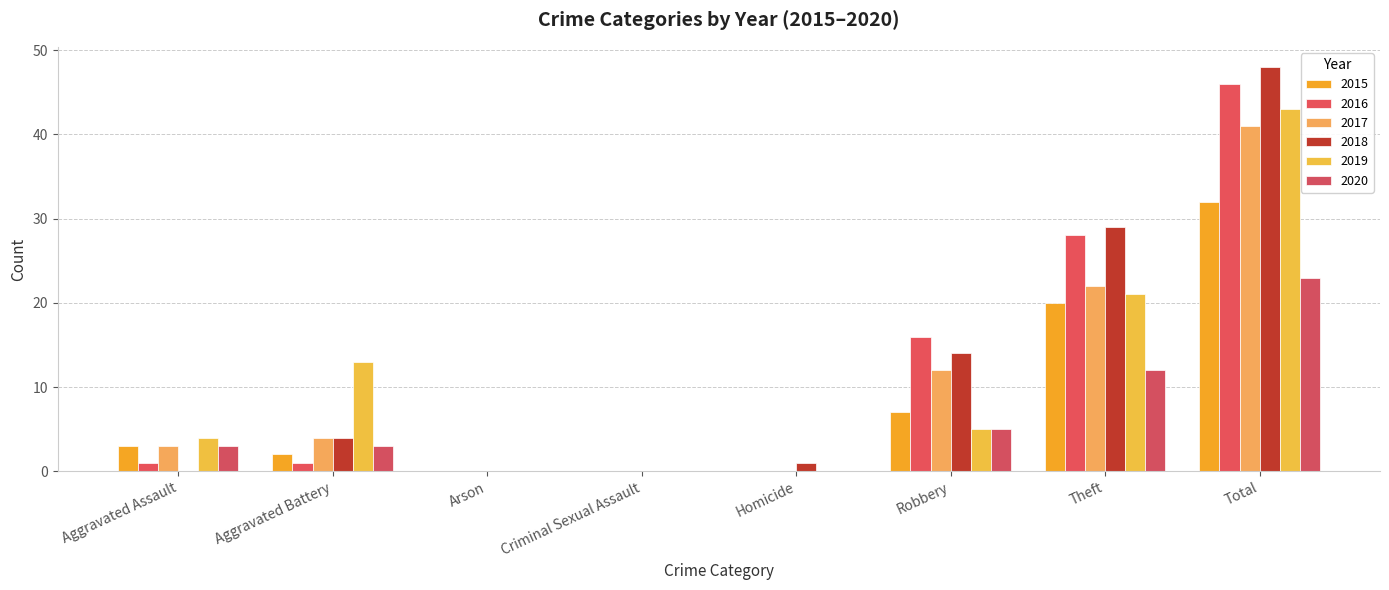

What is the difference between the 2019 values at Arson and Theft?

21